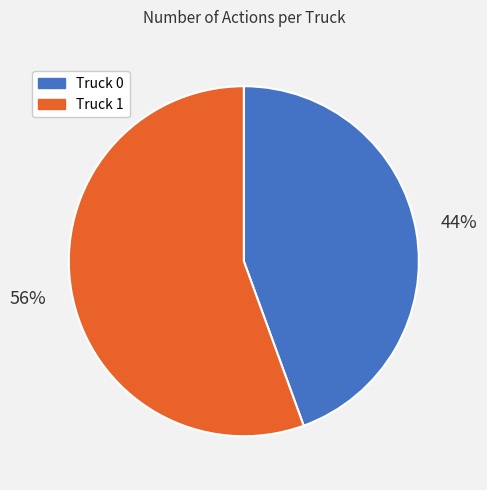

Between Truck 1 and Truck 0, which is larger?

Truck 1